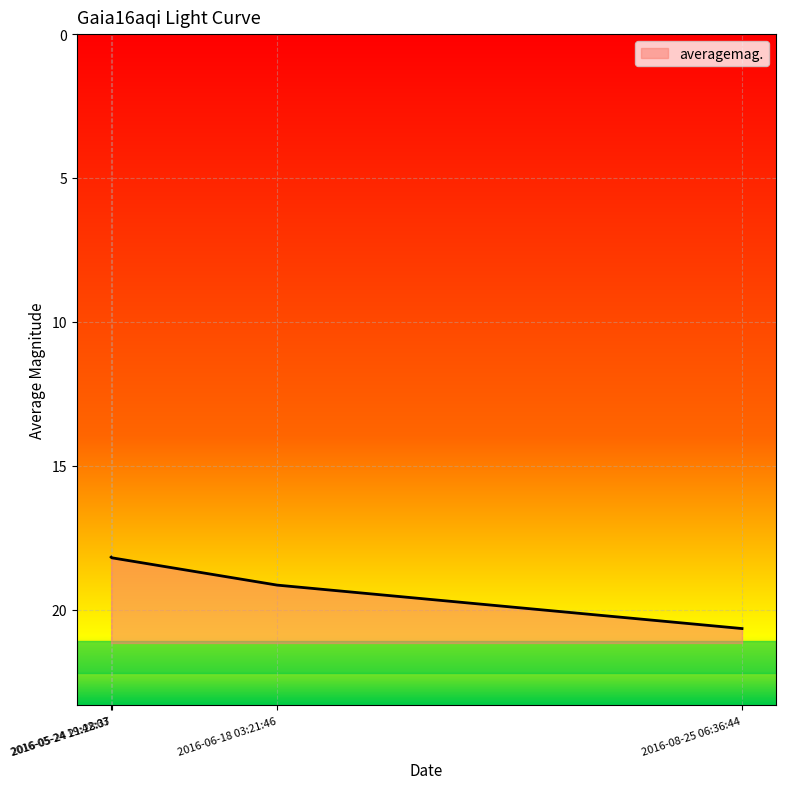

What is the change in value from 2016-05-24 21:28:37 to 2016-08-25 06:36:44?

+2.5